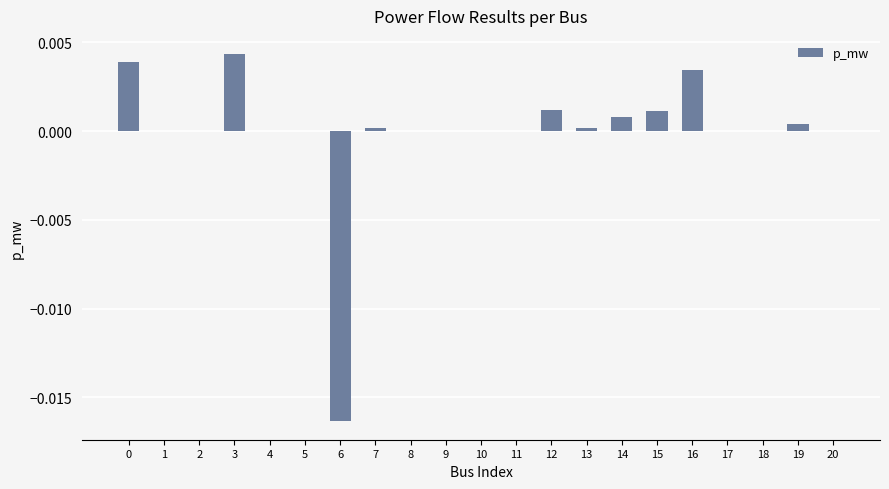

Between 4 and 14, which is larger?

14